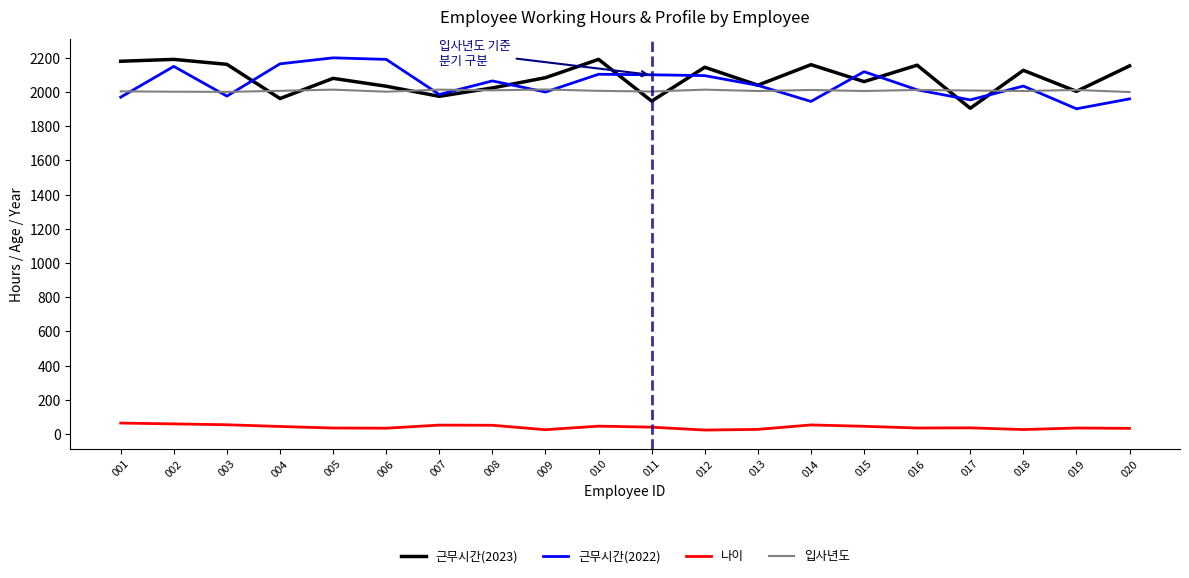

How many lines are shown in the chart?

4